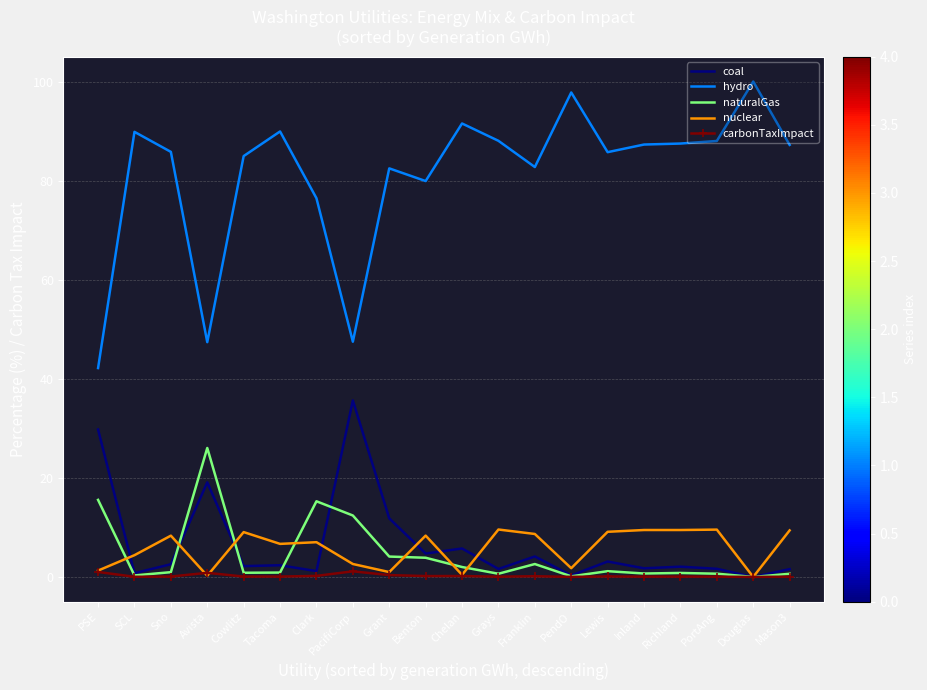

Between PSE and PacifiCorp, which series saw the biggest shift?

coal